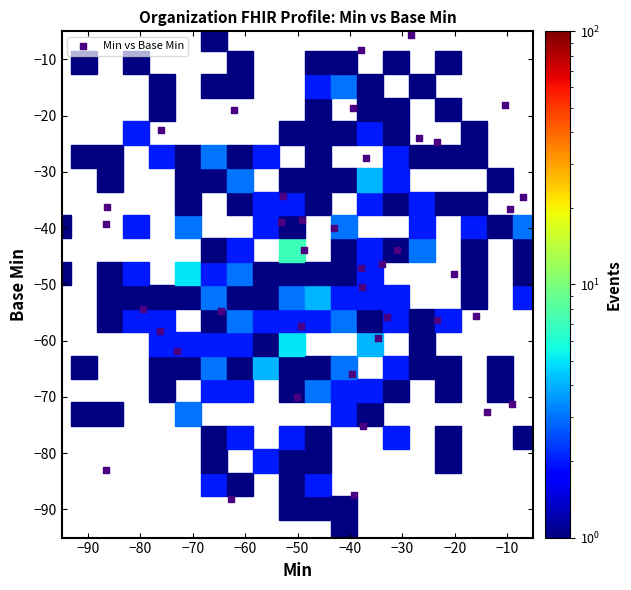

What is the range of Y values (max minus min)?

82.6